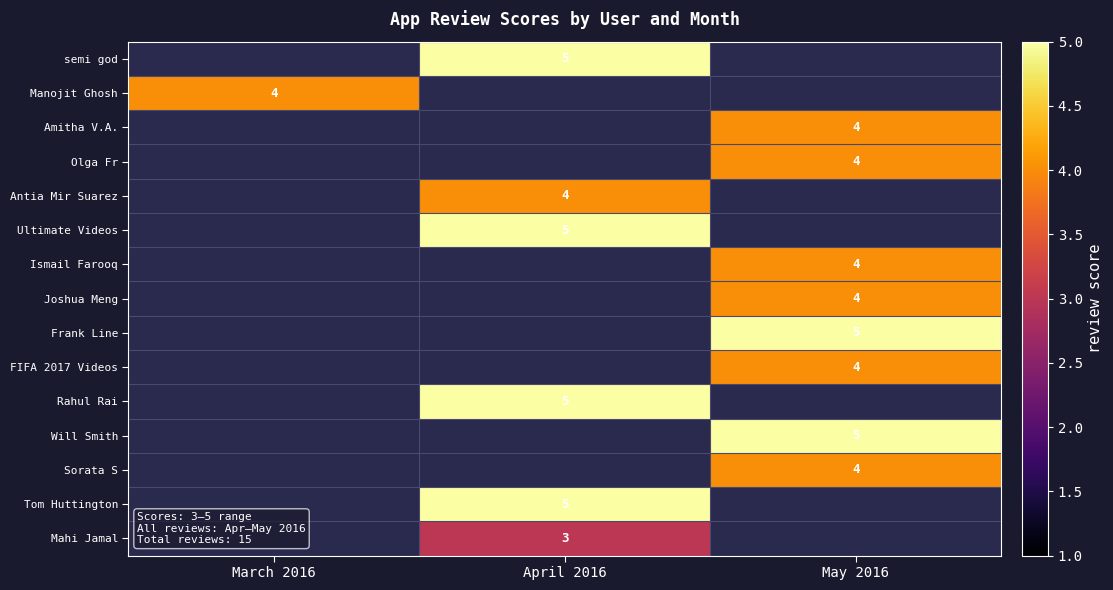

The value of FIFA 2017 Videos at May 2016 is 7. True or false?

False